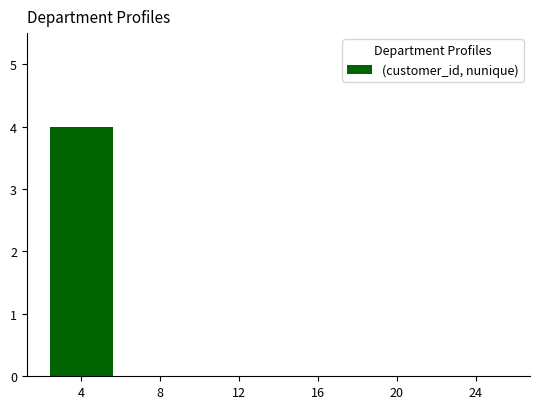

Are the bars grouped side by side (vs. stacked)?

No